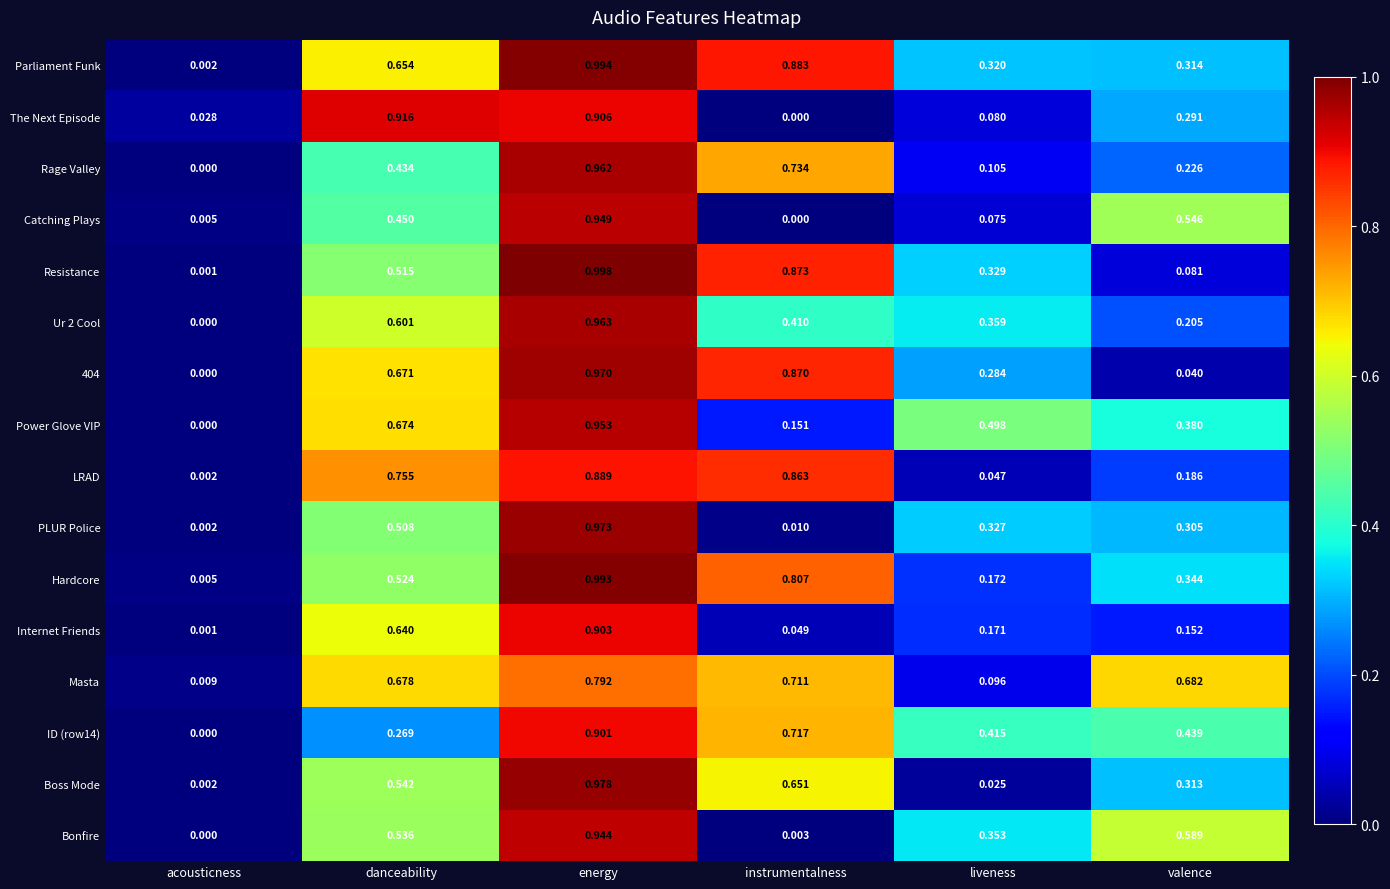

Which series has the largest total across all categories?

Parliament Funk